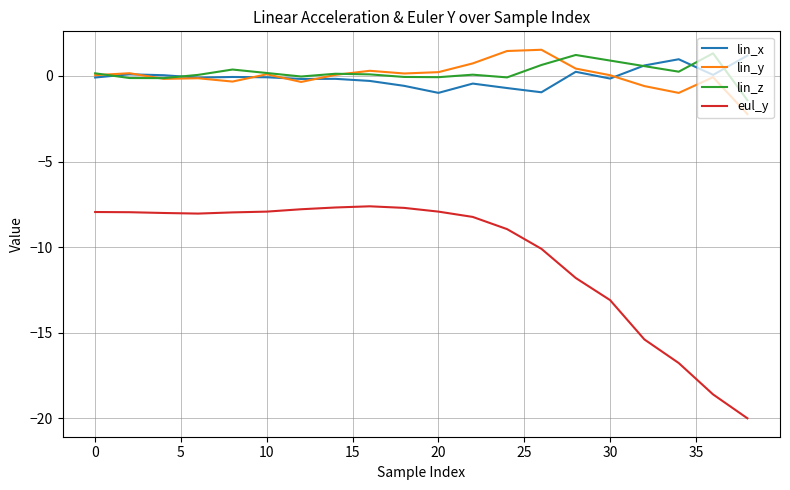

What is the minimum value for eul_y?

-20.0